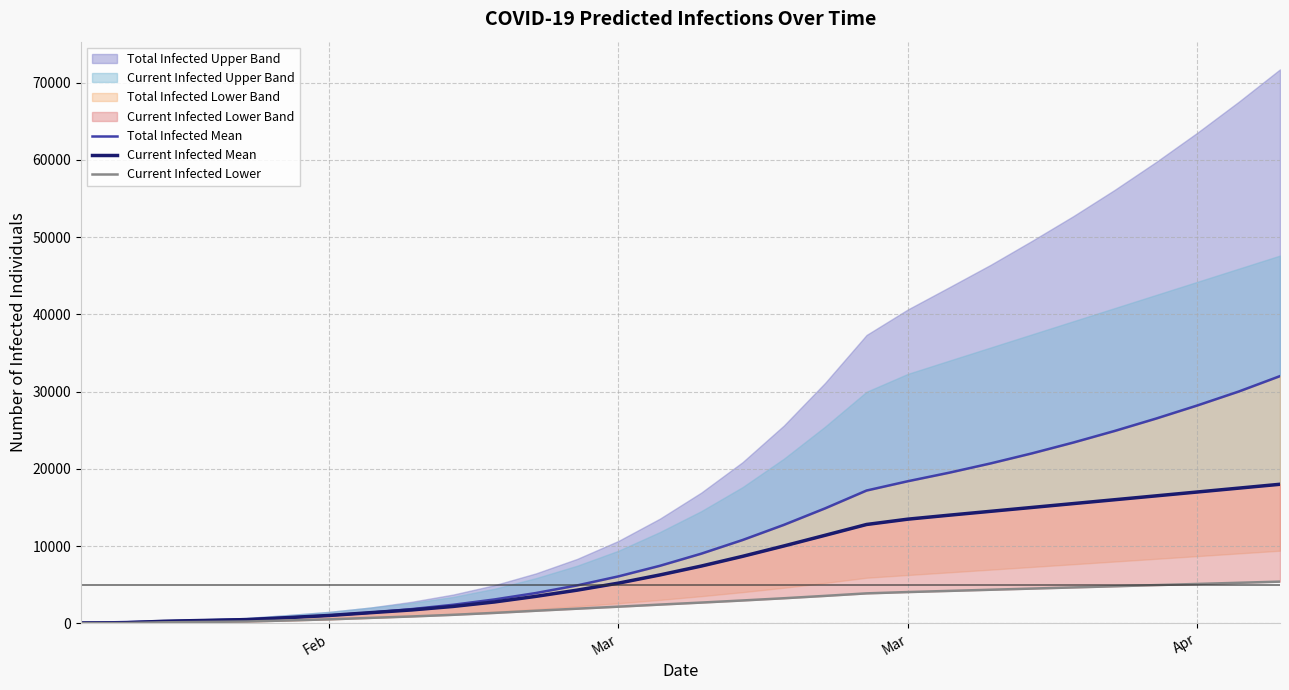

True or false: Current Infected Lower and Total Infected Mean cross at least once.

False